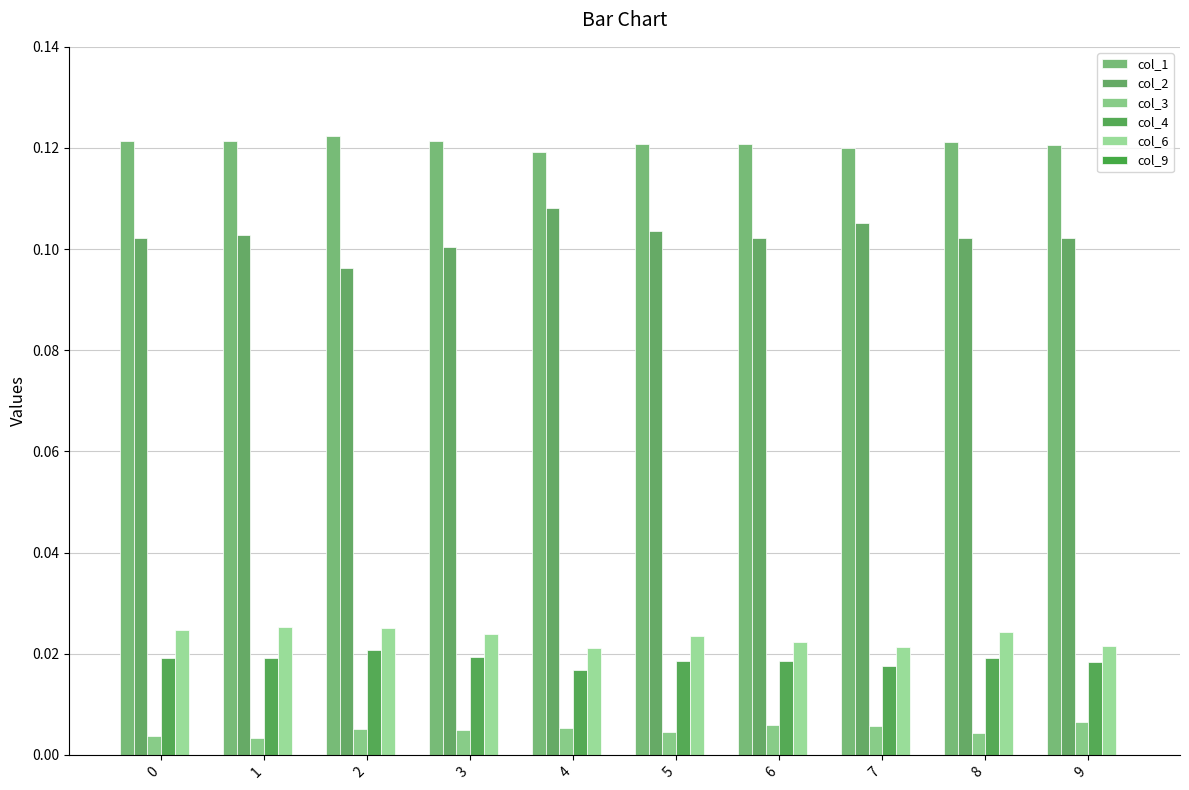

Which series has the largest total across all categories?

col_1